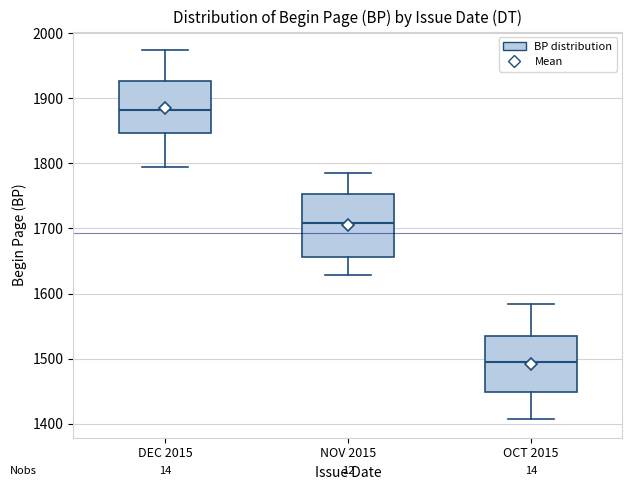

Which box's median line is the highest?

DEC 2015